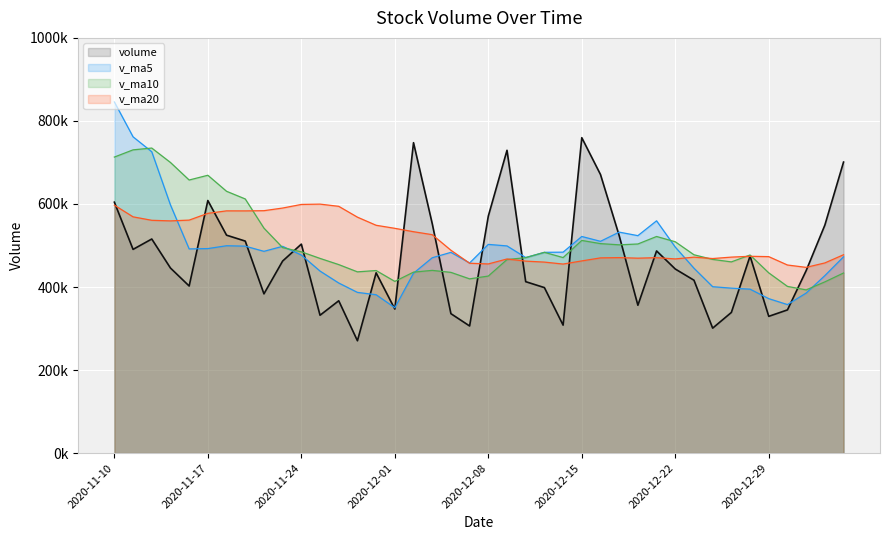

At which label does volume first exceed 445706?

2020-11-10